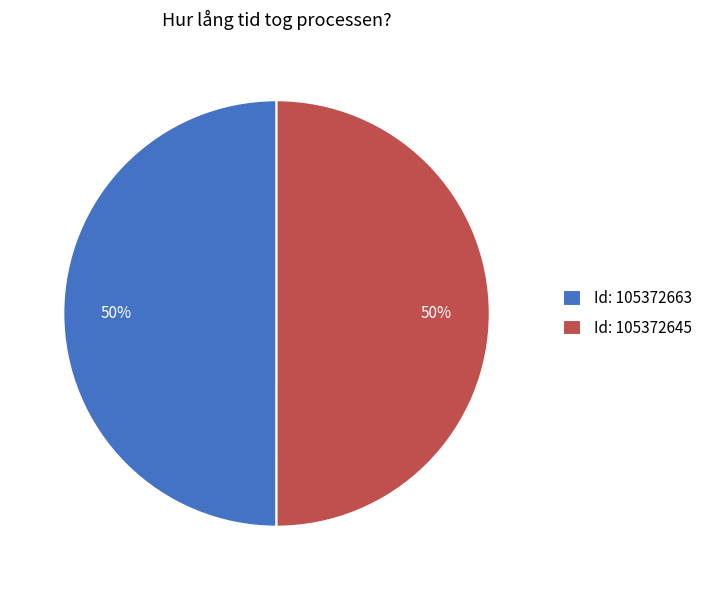

True or false: Id: 105372663 accounts for 56% of the total.

False